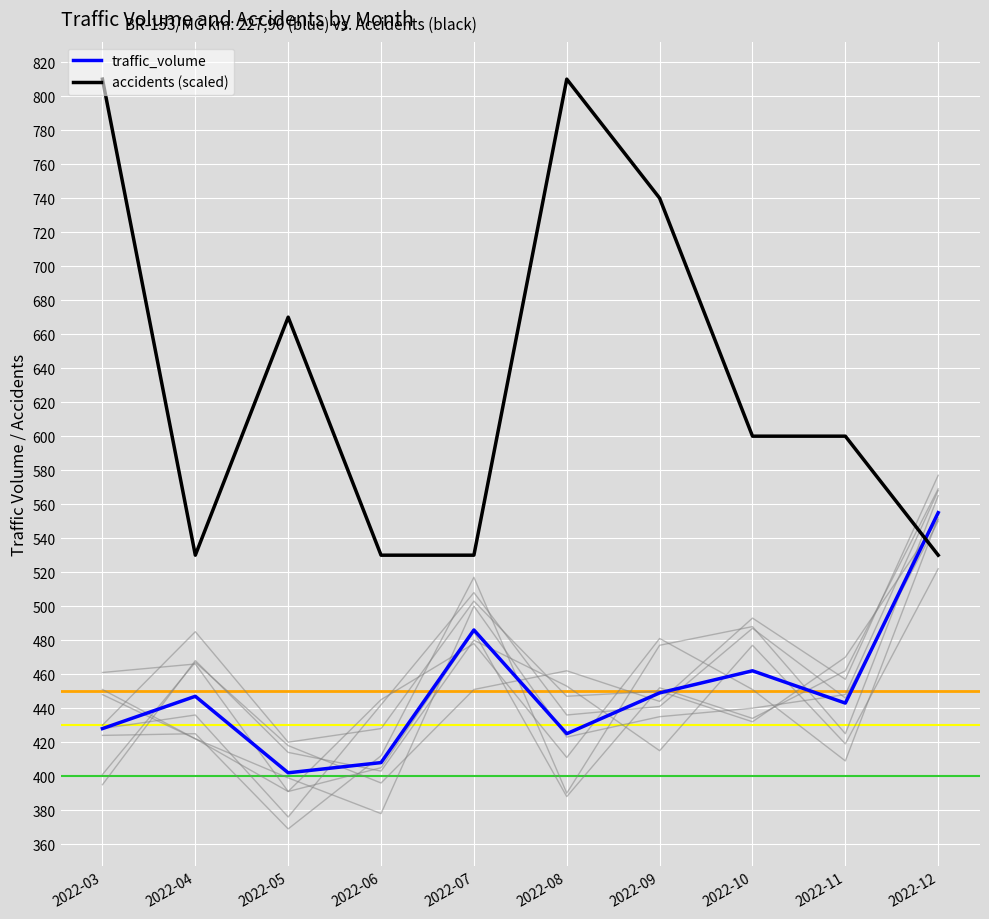

Rank the series by their maximum value, from highest to lowest.

accidents (scaled), traffic_volume